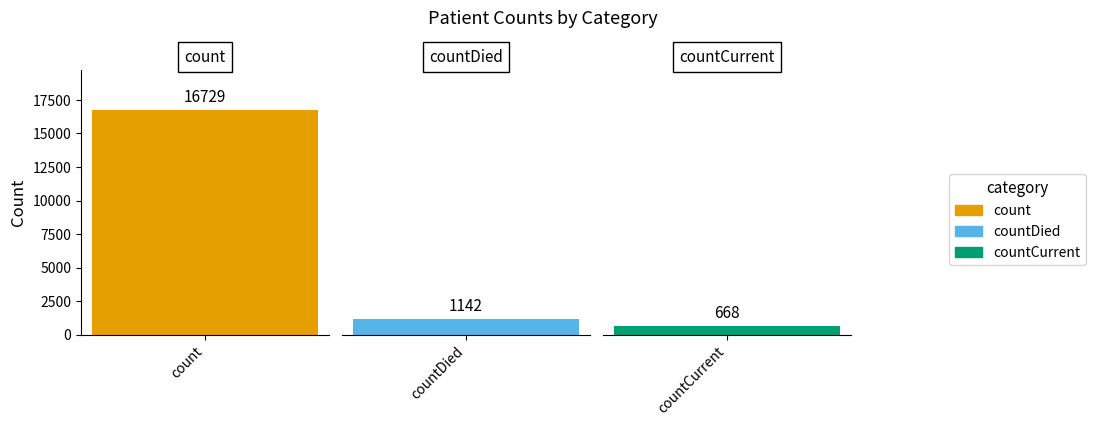

What is the change in value from count to countCurrent?

-16061